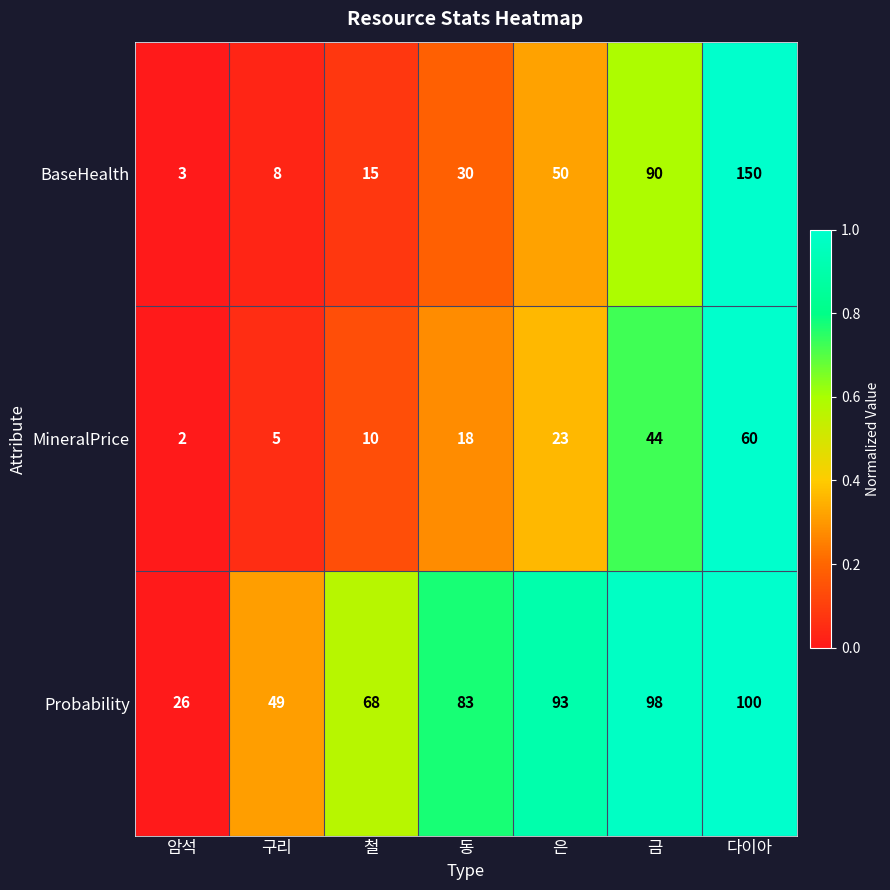

What is the approximate value of BaseHealth at 다이아, to the nearest 50?

150